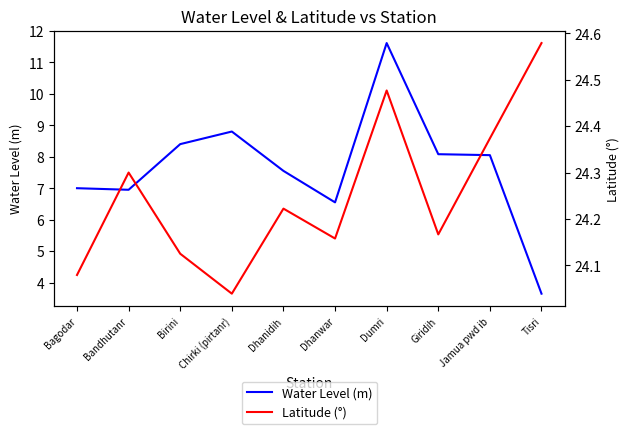

At which category is the sum across all series the highest?

Dumri